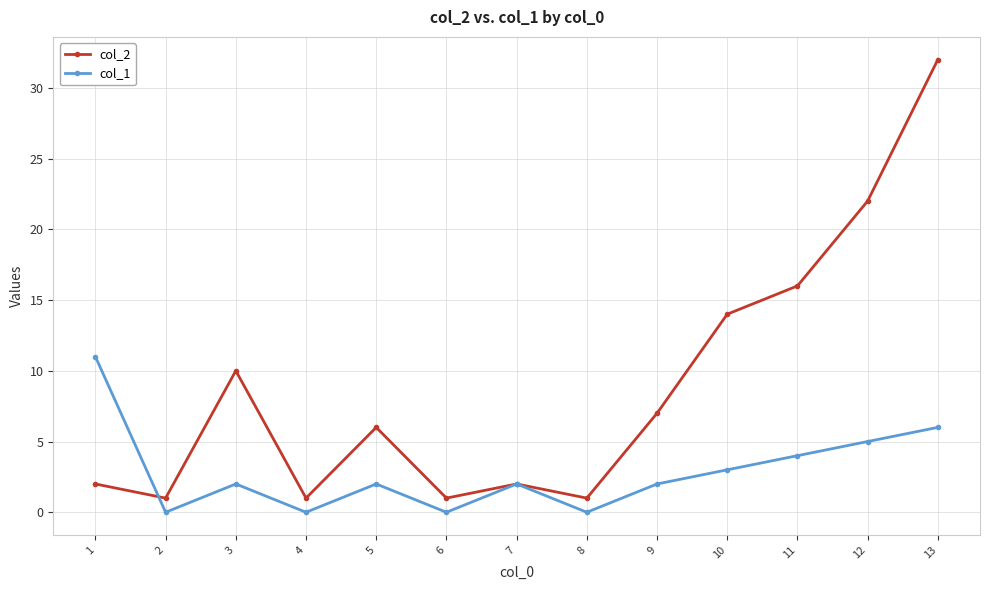

Reading right to left, transcribe all the data shown in this chart.

col_2: 13=32	12=22	11=16	10=14	9=7	8=1	7=2	6=1	5=6	4=1	3=10	2=1	1=2
col_1: 13=6	12=5	11=4	10=3	9=2	8=0	7=2	6=0	5=2	4=0	3=2	2=0	1=11